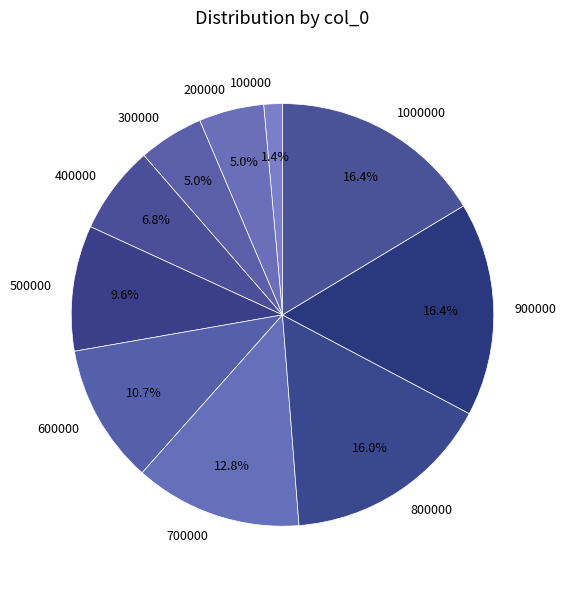

What portion of the pie excludes 400000?

93.2%